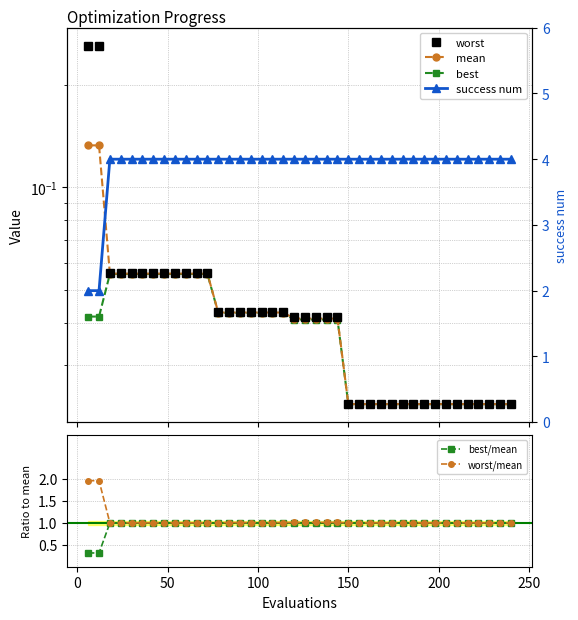

What is the minimum value for best/mean?

0.3